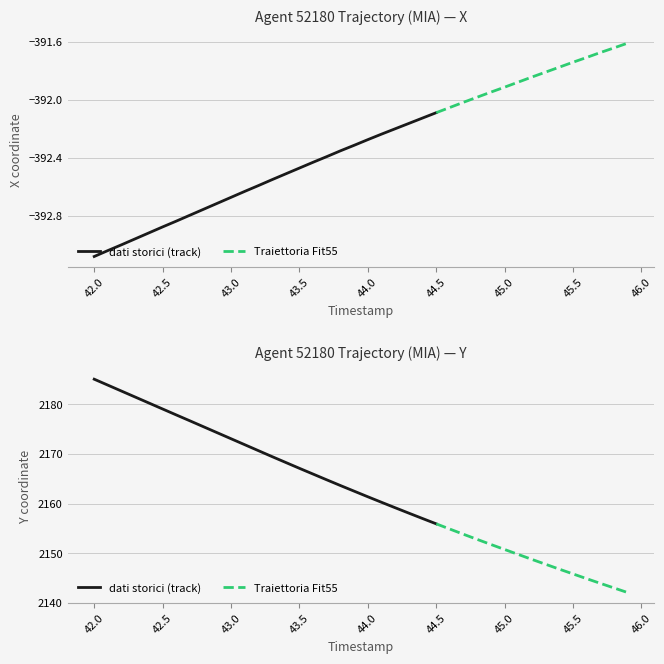

True or false: Y has more than 2 points higher than both neighbors.

False